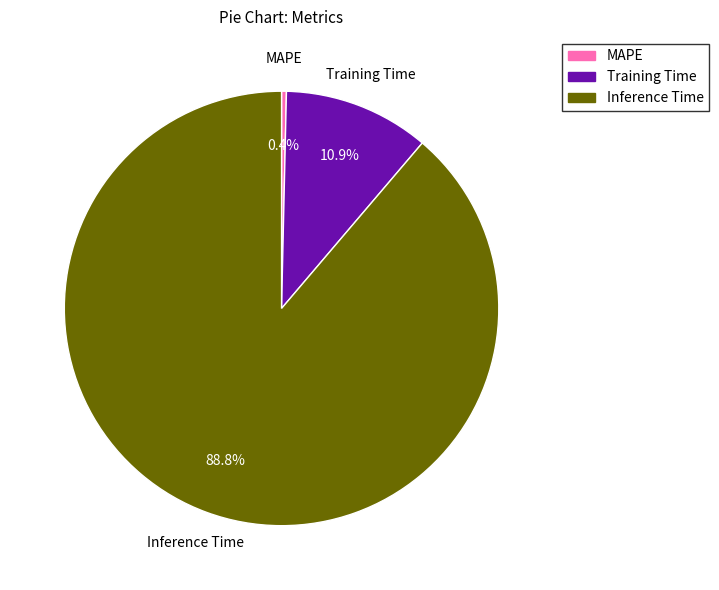

What portion of the pie excludes Training Time?

89.1%